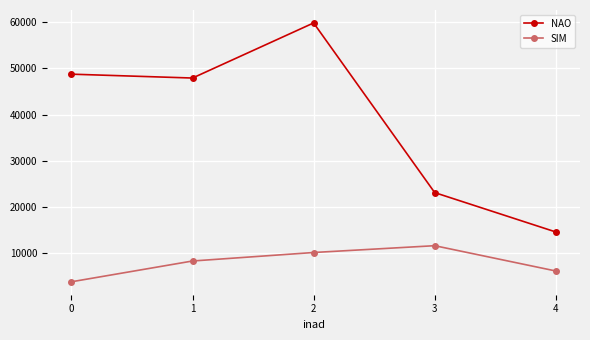

What is the sum of all SIM values?

39891